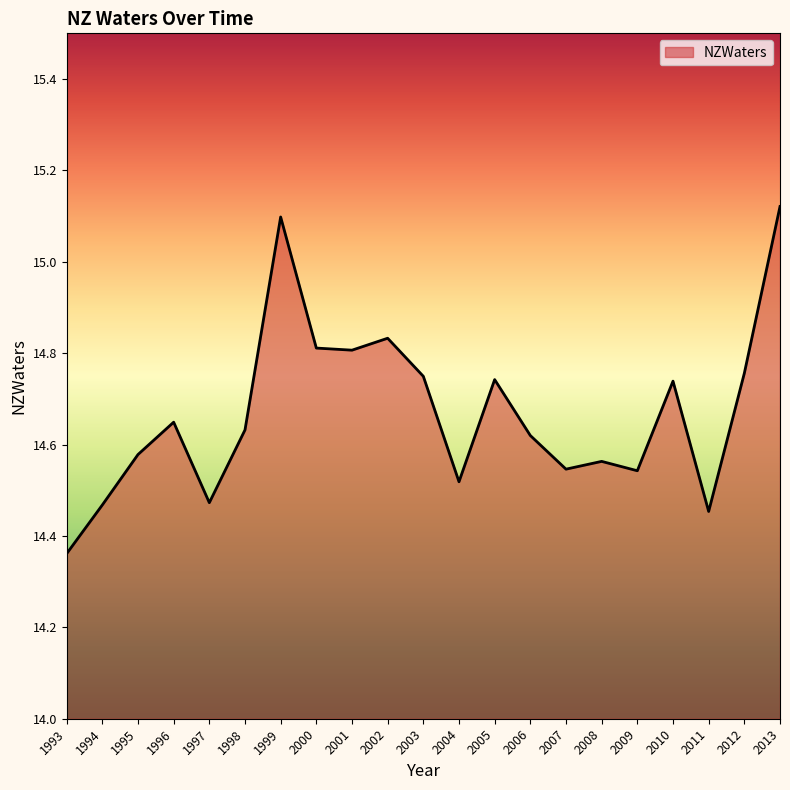

Where is the first local minimum?

1997